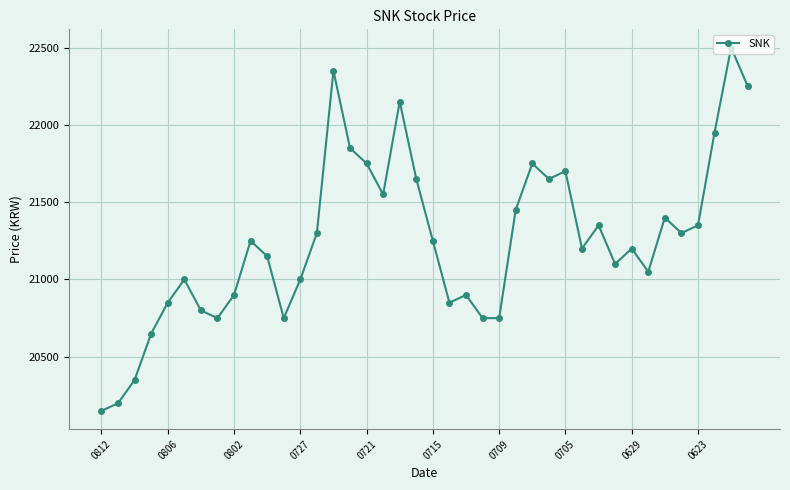

What is the smallest value displayed?

20150